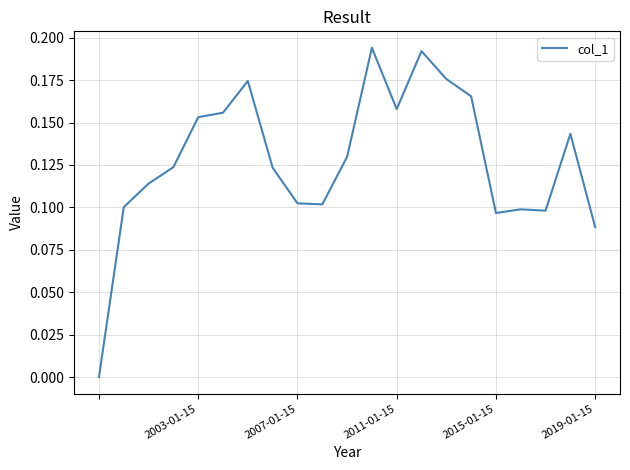

Is it true that the value at 2019-01-15 is 0.2?

False